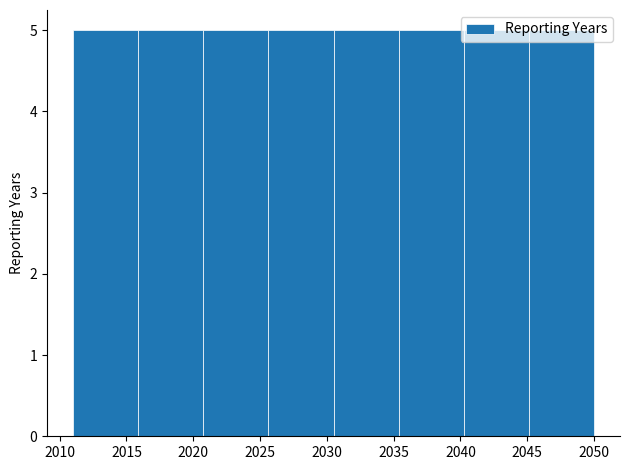

Reading left to right, transcribe this chart: for each bar, give the range it covers on the x-axis and its height. Neither the bar edges nor the heights are printed on the chart, so give them approximately, as read against the axes.

2011.0 to 2016.0: 5
2016.0 to 2021.0: 5
2021.0 to 2025.5: 5
2025.5 to 2030.5: 5
2030.5 to 2035.5: 5
2035.5 to 2040.5: 5
2040.5 to 2045.0: 5
2045.0 to 2050.0: 5